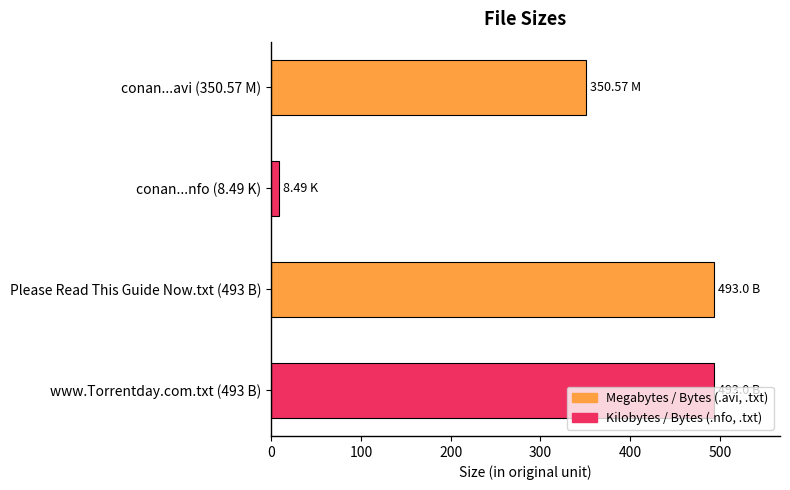

What is the difference between the maximum and second lowest values?

142.4